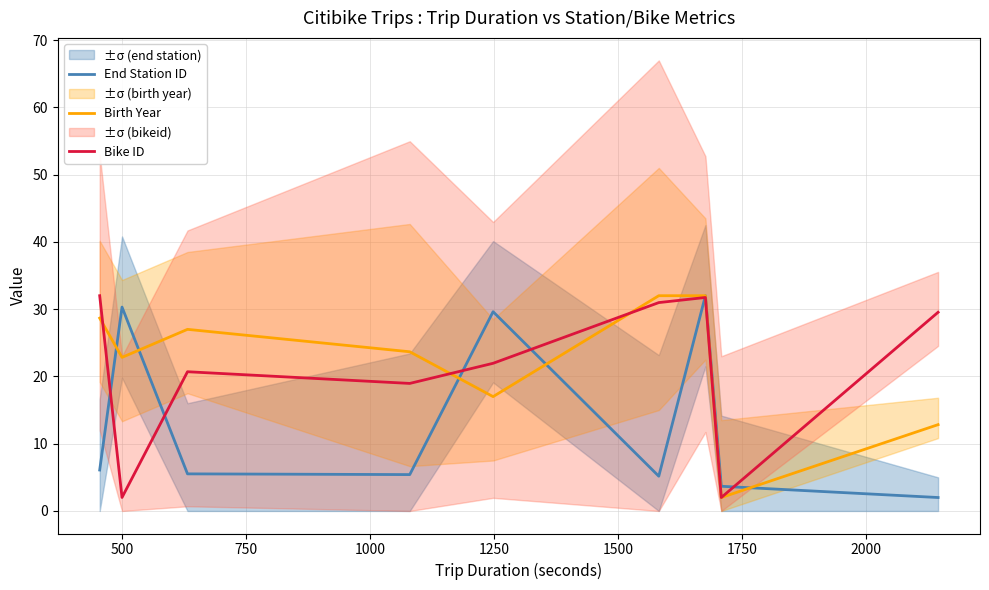

True or false: End Station ID has more than 0 points higher than both neighbors.

True